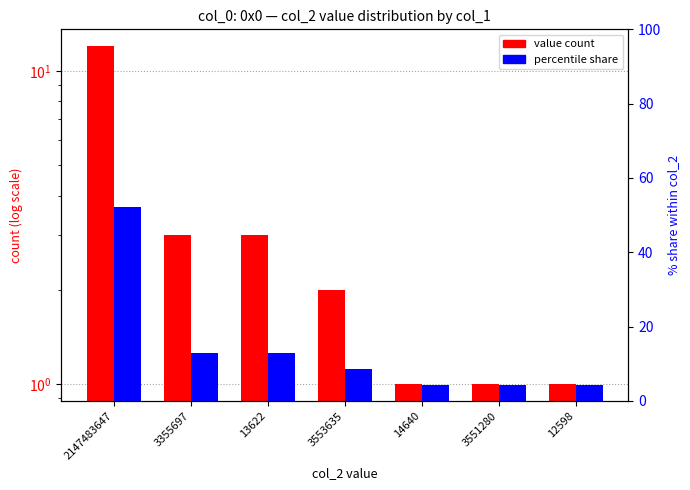

What is the difference between the maximum and minimum values in the value count series?

11.0